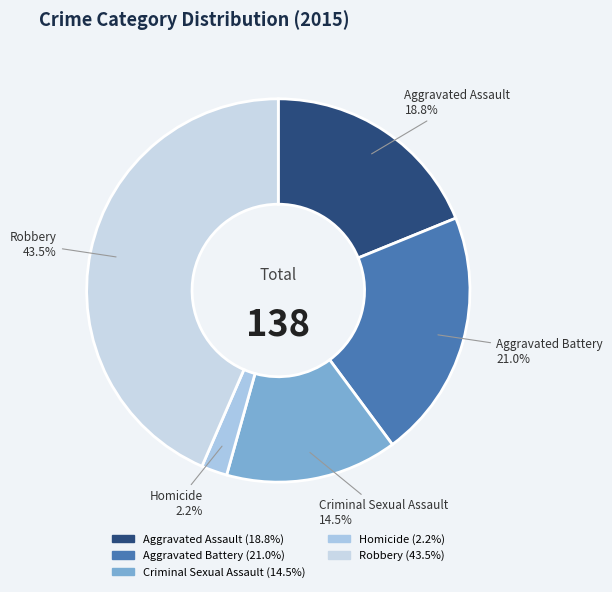

Is Aggravated Assault the majority of the pie?

No